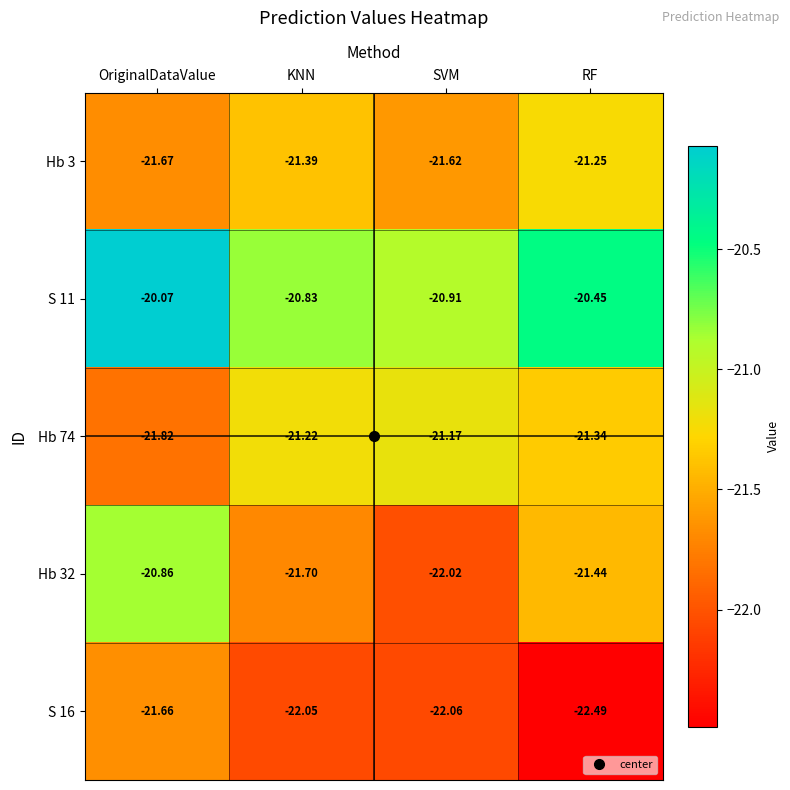

List the series in order of their peak value, highest first.

S 11, Hb 32, Hb 74, Hb 3, S 16